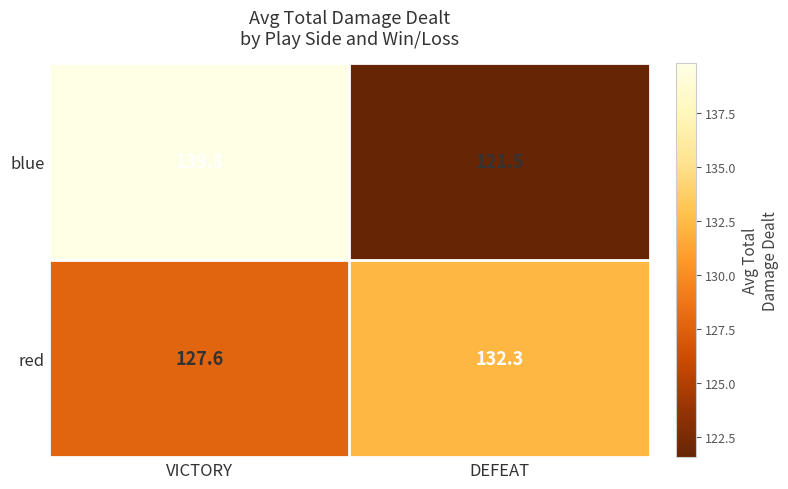

True or false: red has a value of 223.5 at DEFEAT.

False